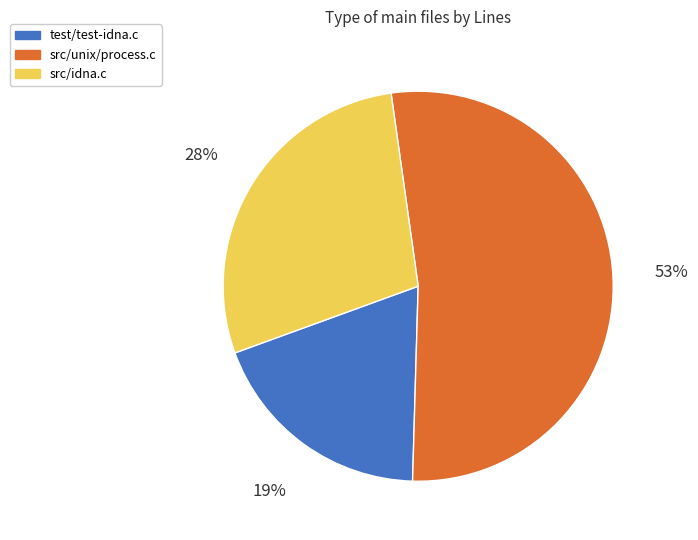

Is there any slice that represents more than half of the pie?

Yes